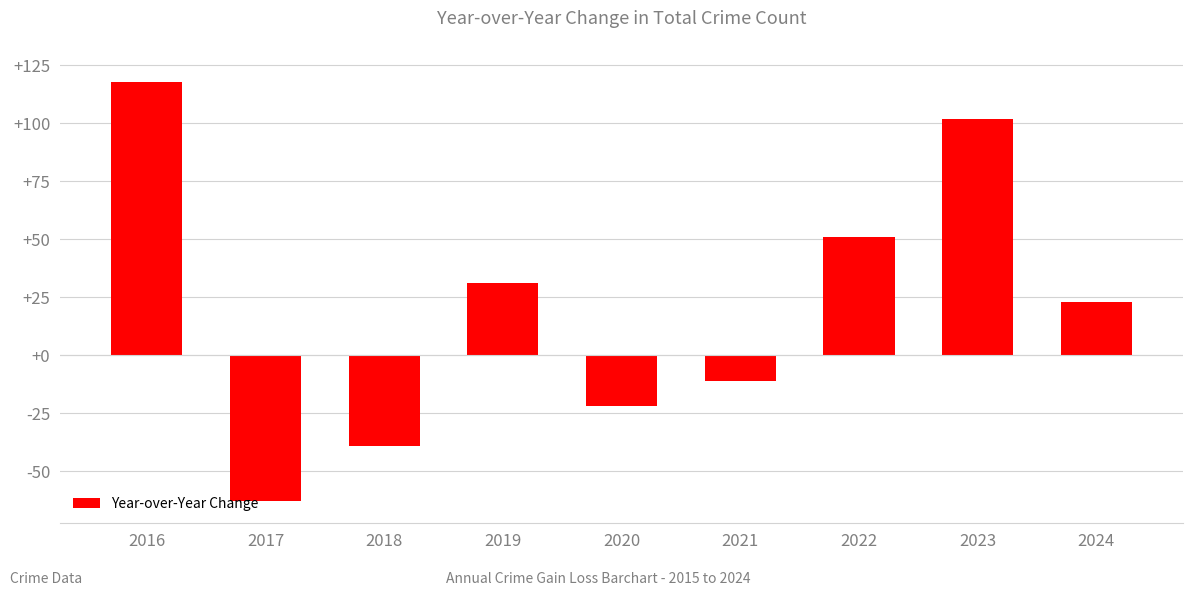

What is the difference between the second highest and minimum values?

165